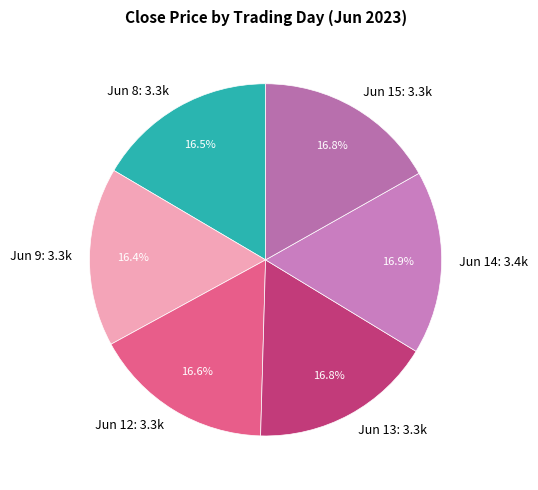

Combined, what portion of the pie is Jun 13: 3.3k and Jun 12: 3.3k?

33.4%